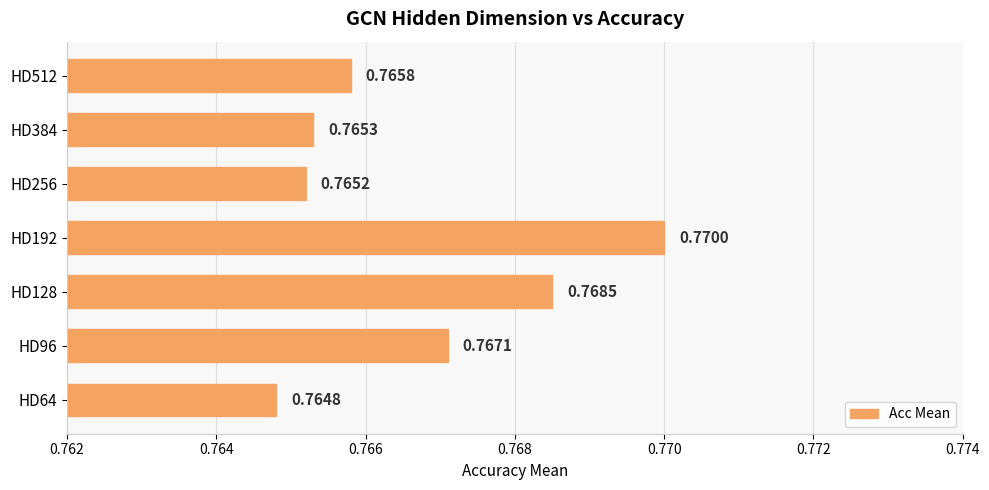

What is the sum of all values?

5.4